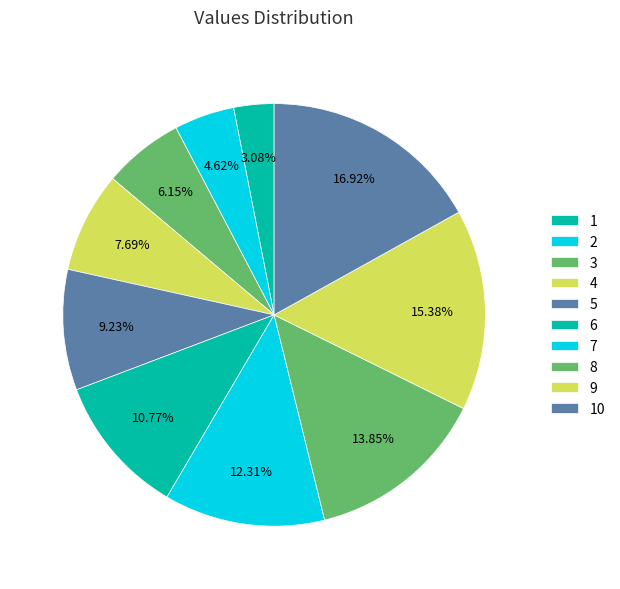

What is the change in value from 4 to 5?

+1